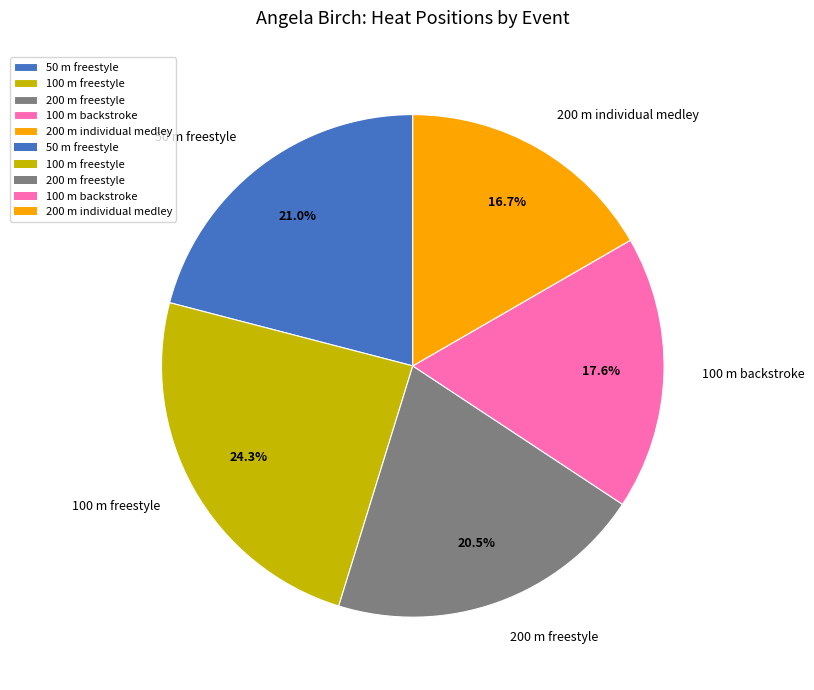

To the nearest percent, what is the difference between the 100 m freestyle and 200 m freestyle slice percentages?

4%